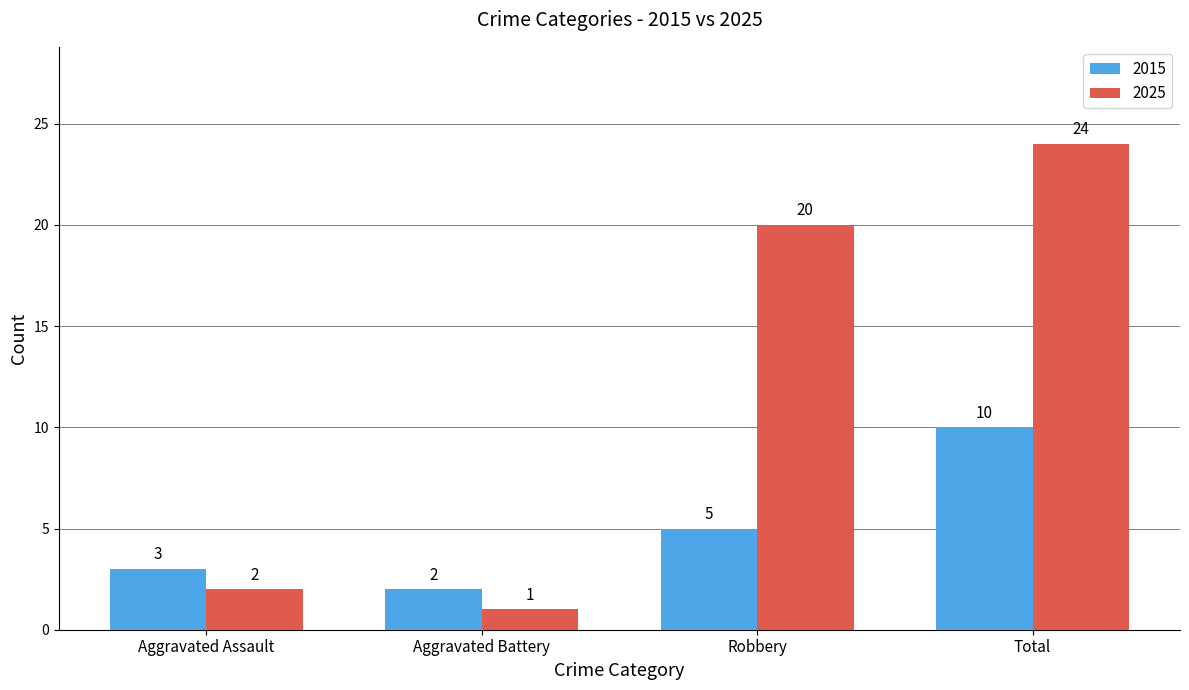

What is the label of the 2nd bar from the left?

Aggravated Battery